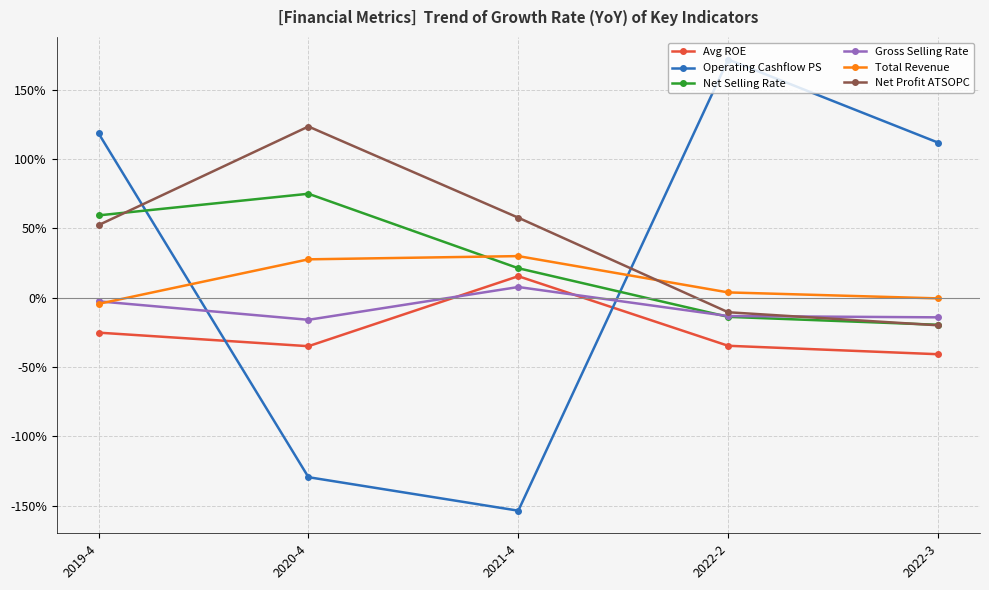

How many lines are shown in the chart?

6